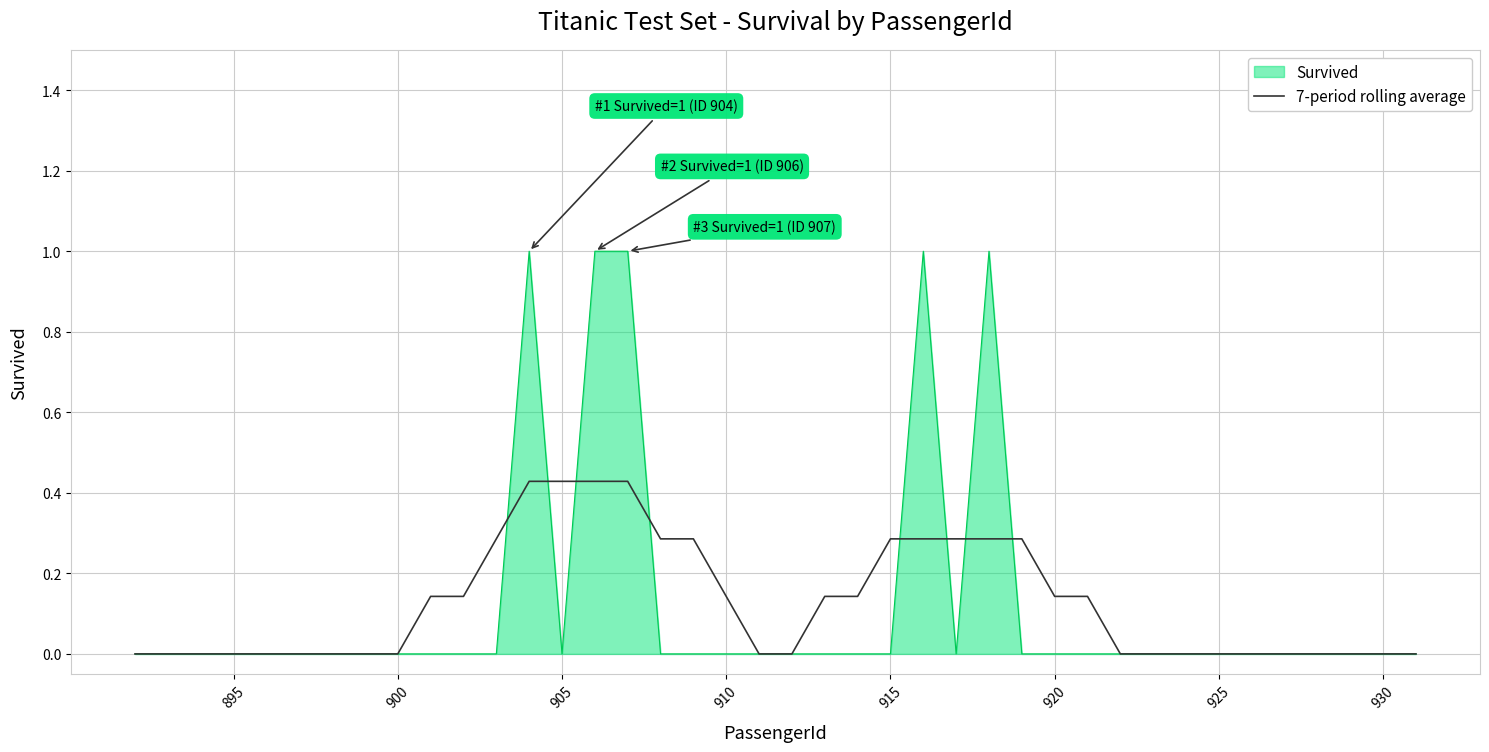

Rank the series by their maximum value, from lowest to highest.

7-period rolling average, Survived